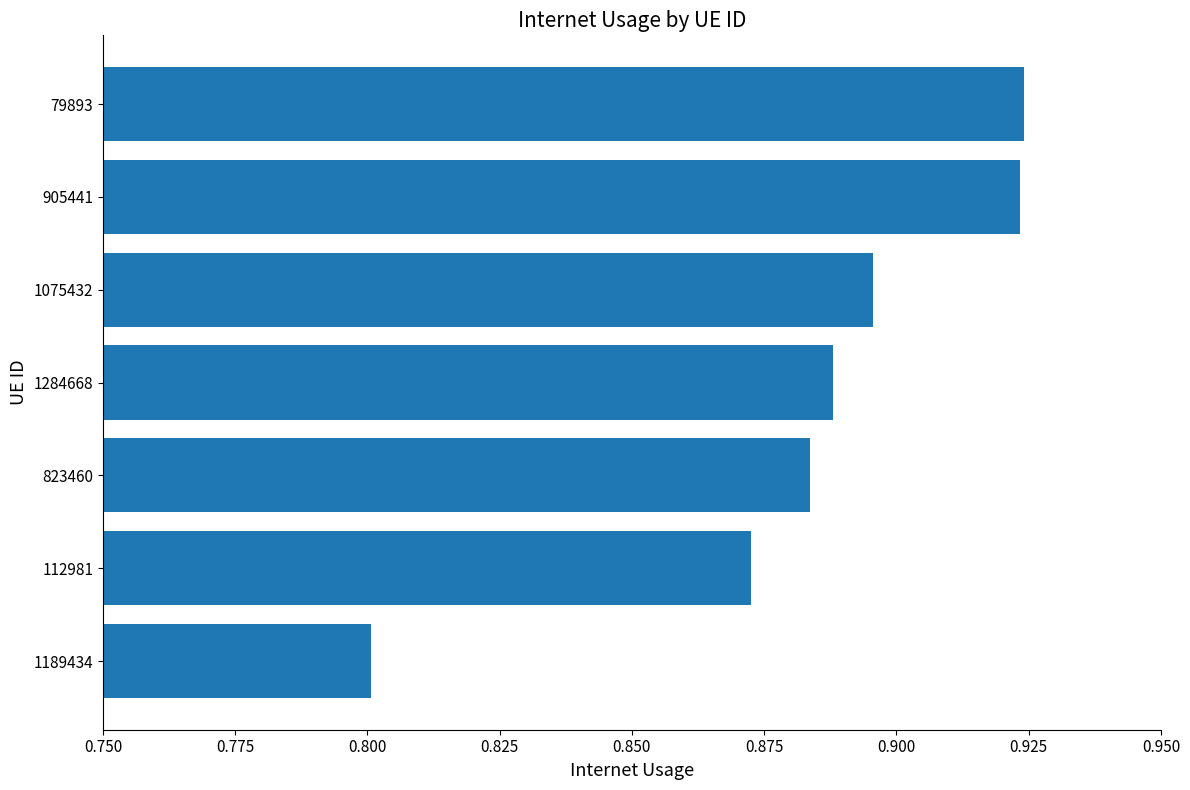

Which category has the lowest value across all series?

1189434